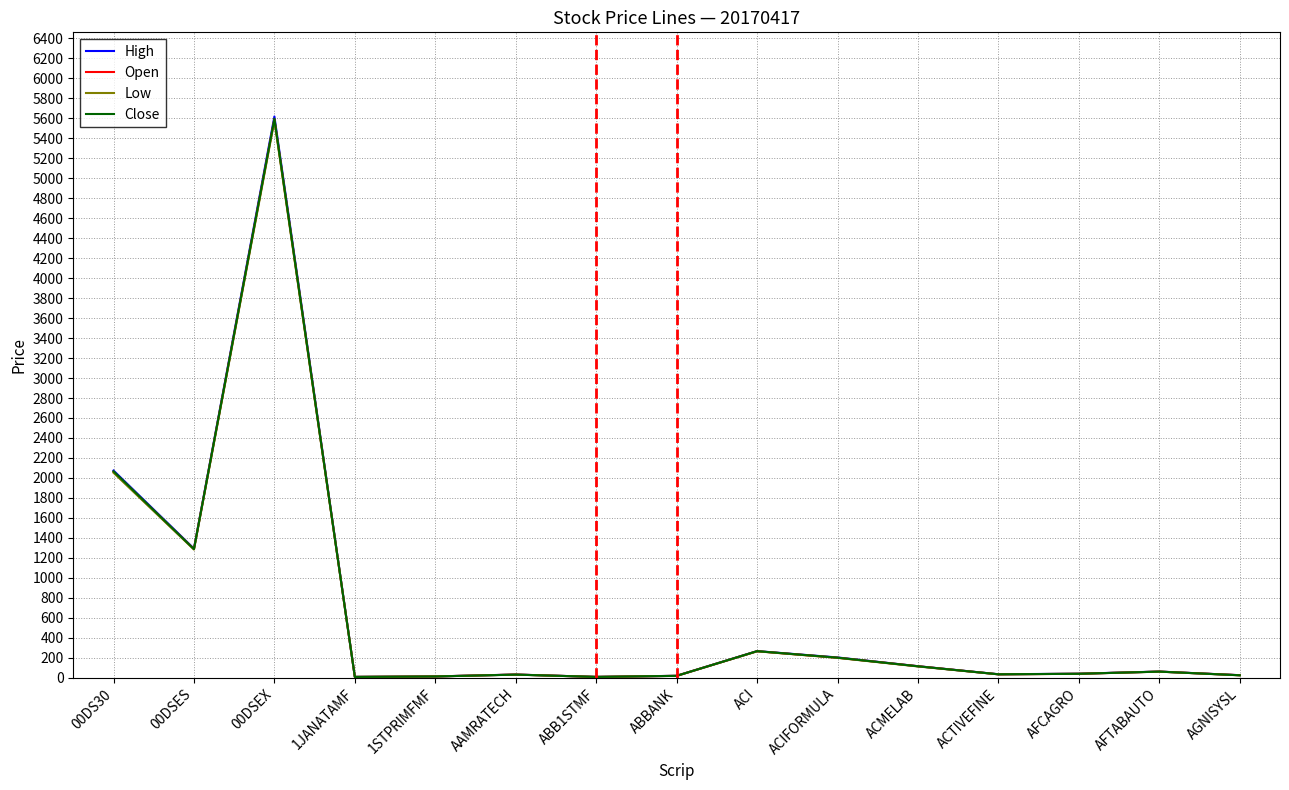

At which label is Low closest to 2791?

00DS30